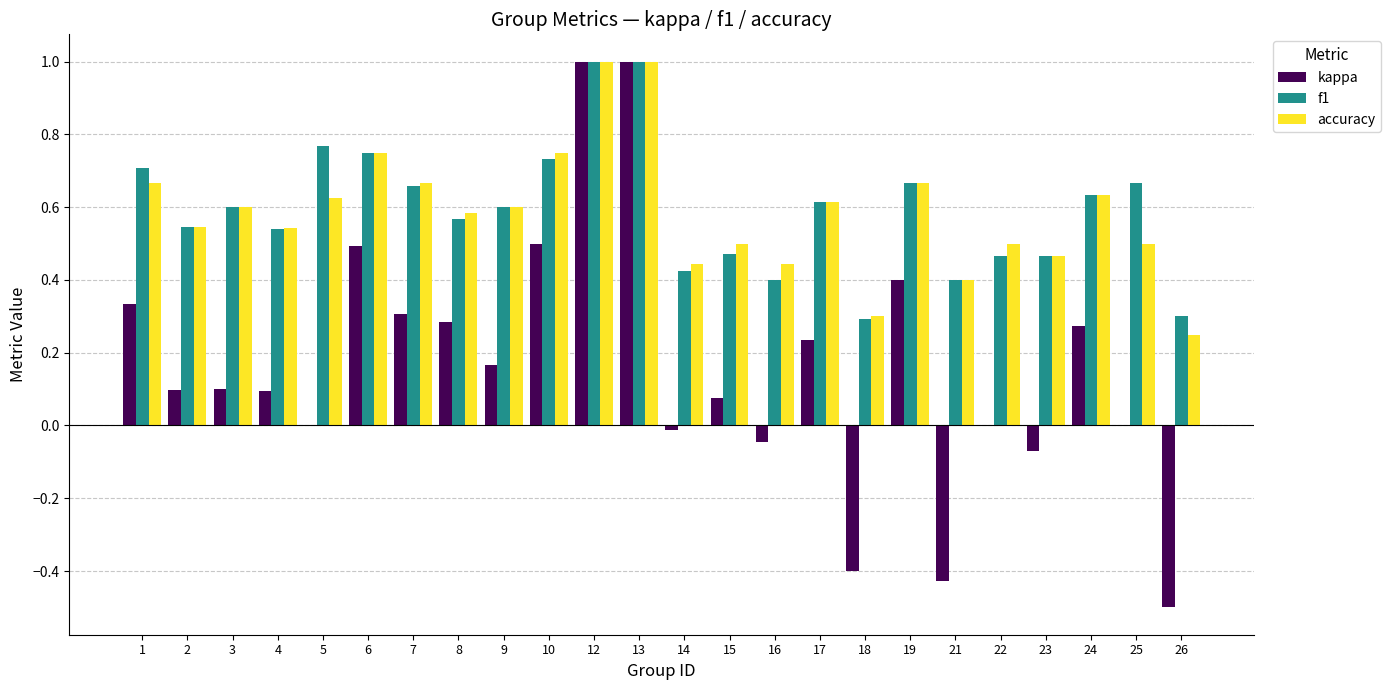

How many categories are shown in the chart?

24